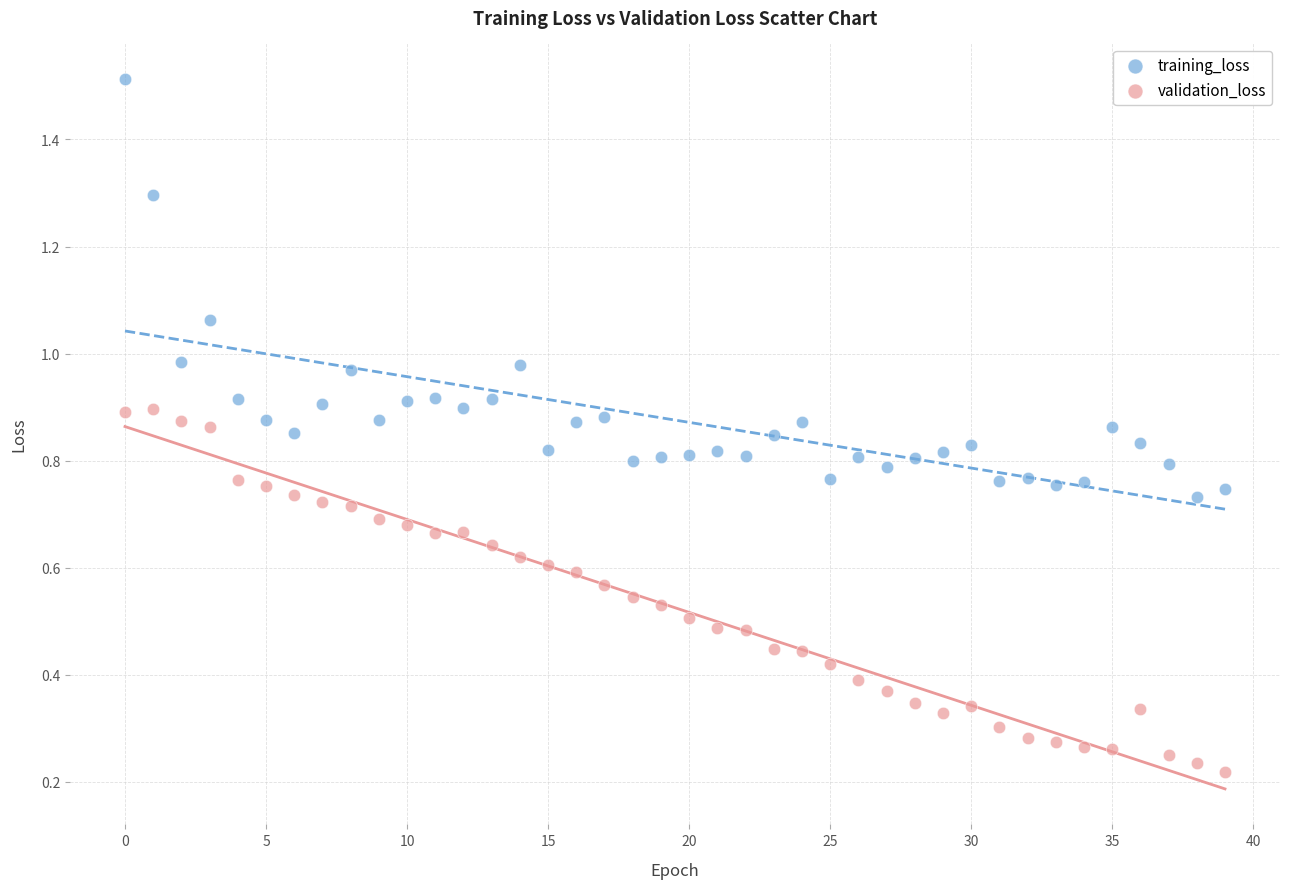

Which series has the largest Y range (max minus min)?

training_loss